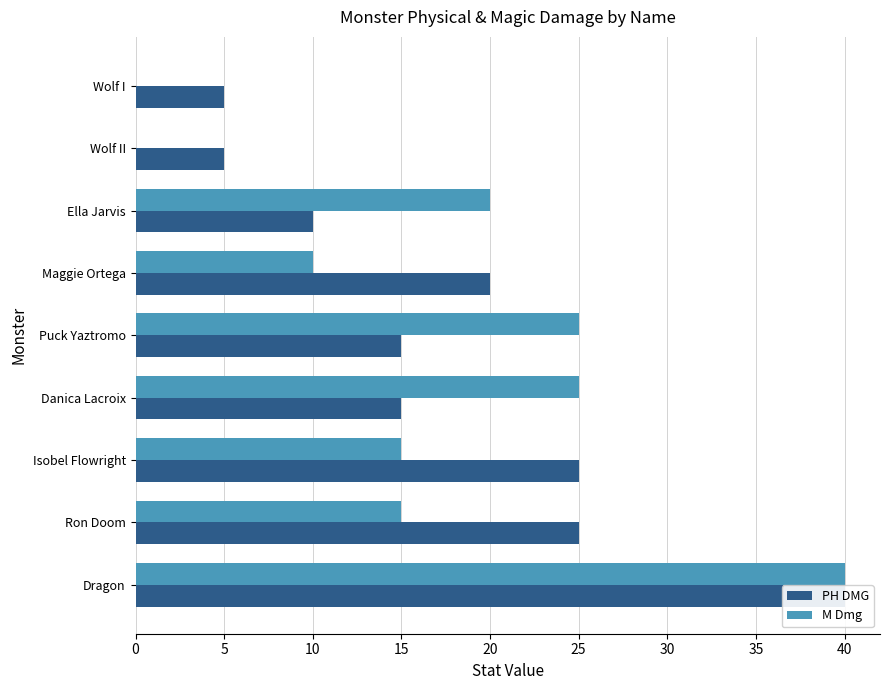

At how many categories does at least one series exceed 20?

5